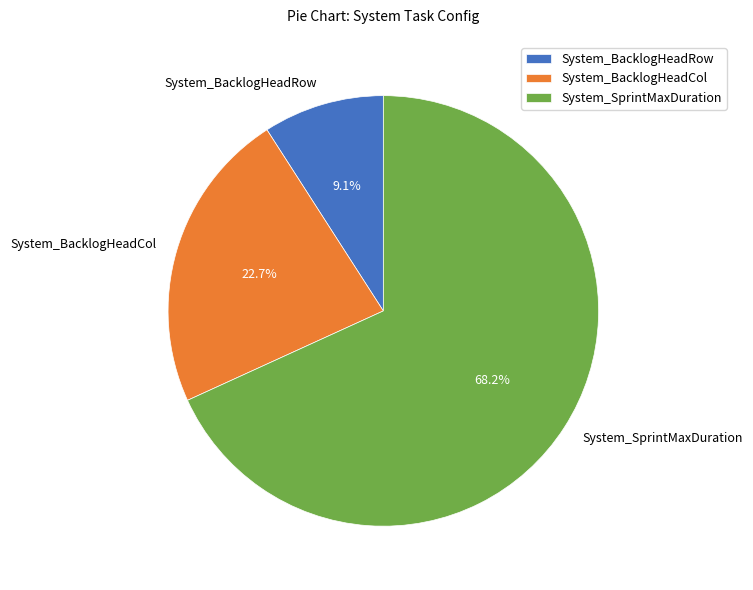

Count the number of slices in the pie.

3